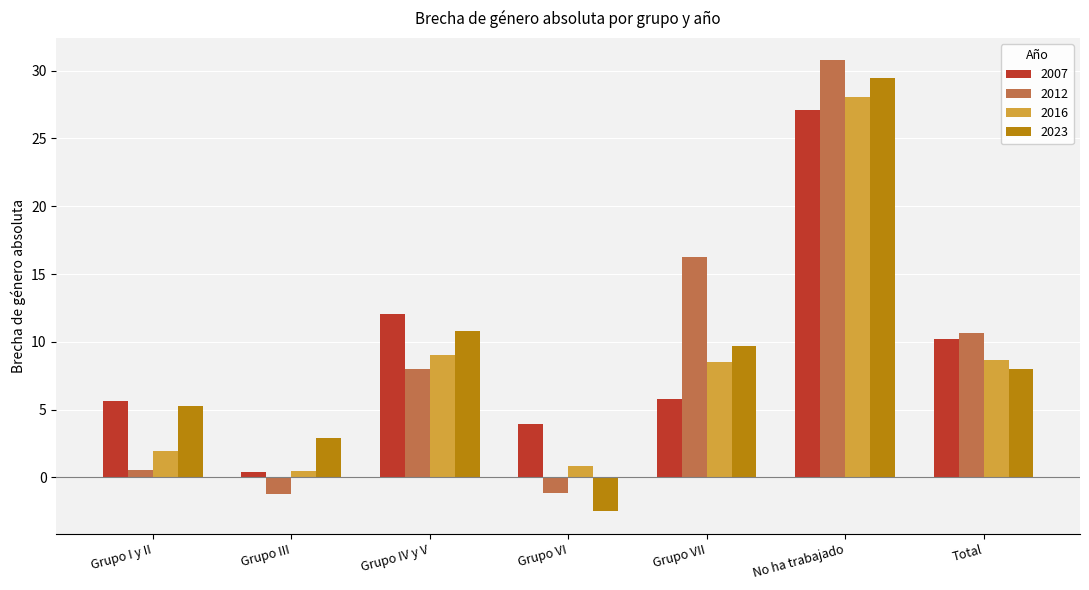

How many groups of bars are there?

7